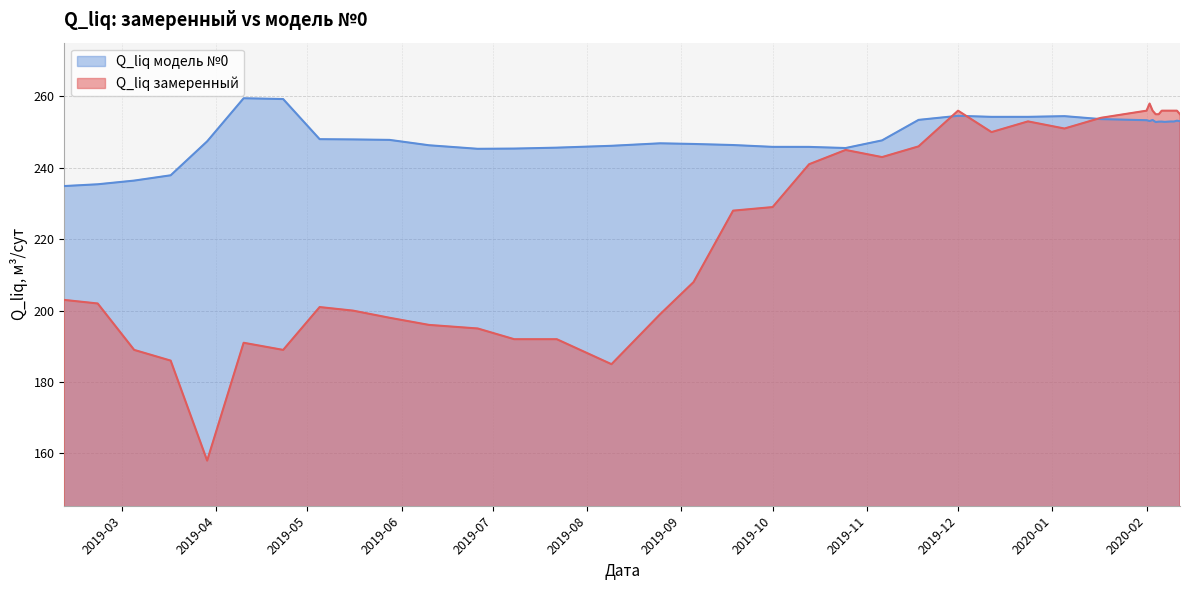

What is the difference between the highest and lowest values at 2019-04-10?

68.5